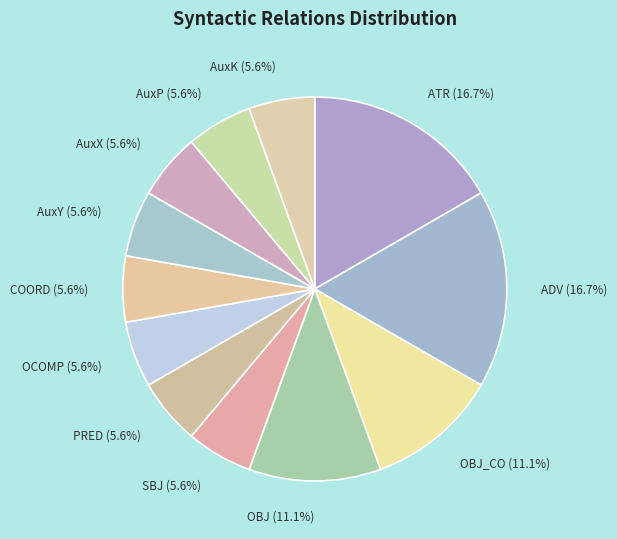

Does any single category account for the majority?

No